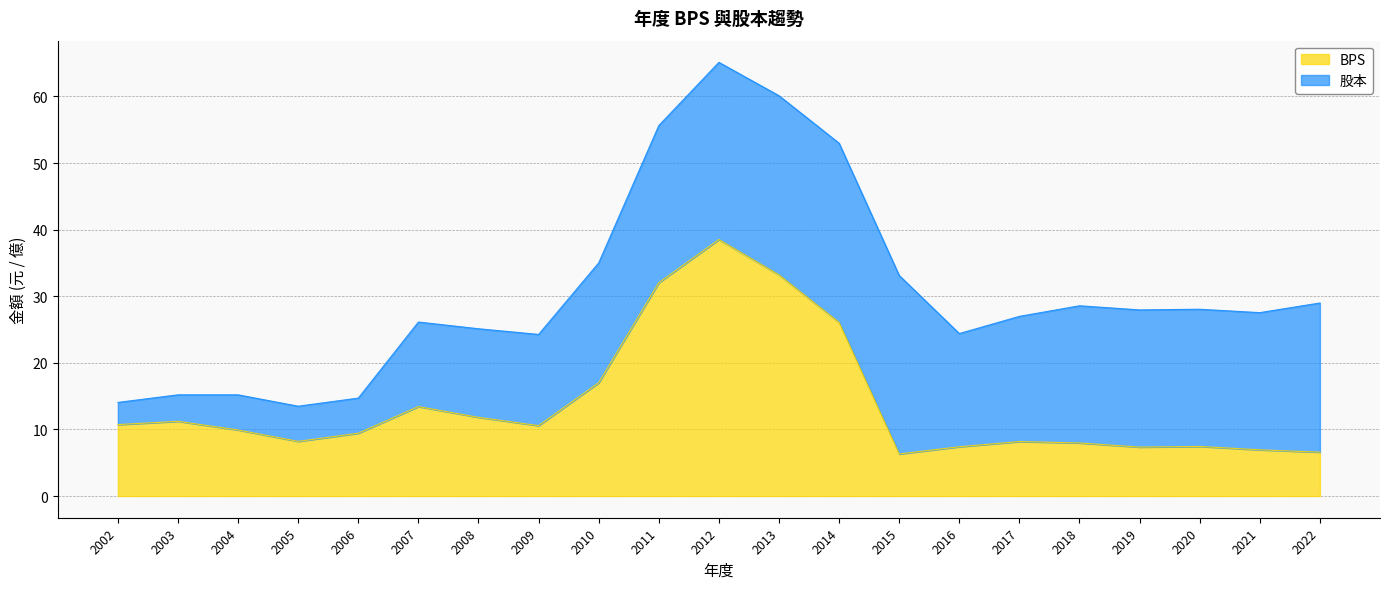

What is the value of the 17th point from the left?

8.0